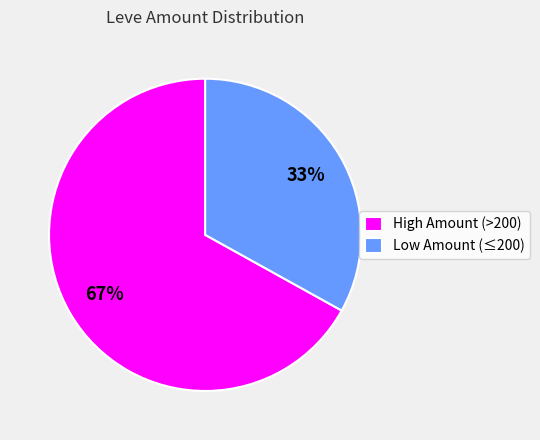

Combined, do High Amount (>200) and Low Amount (≤200) account for over 50%?

Yes